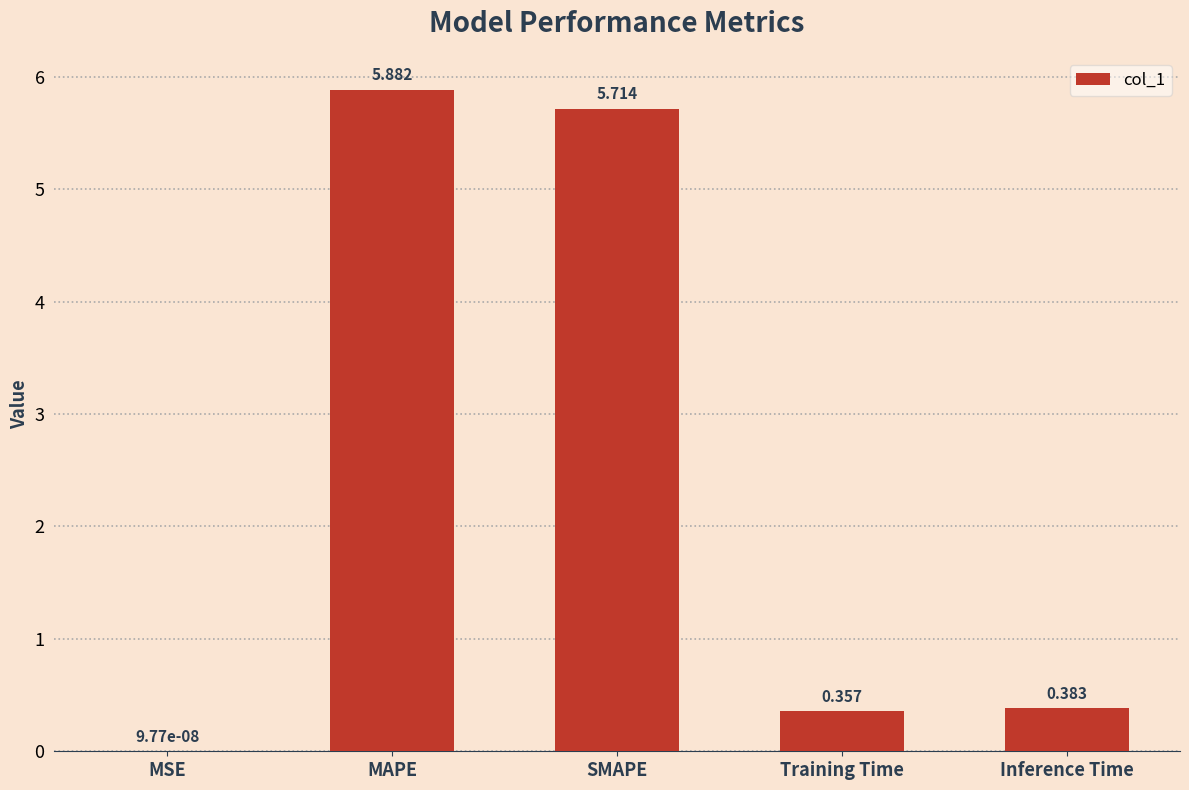

At which label is the value closest to 2?

Inference Time